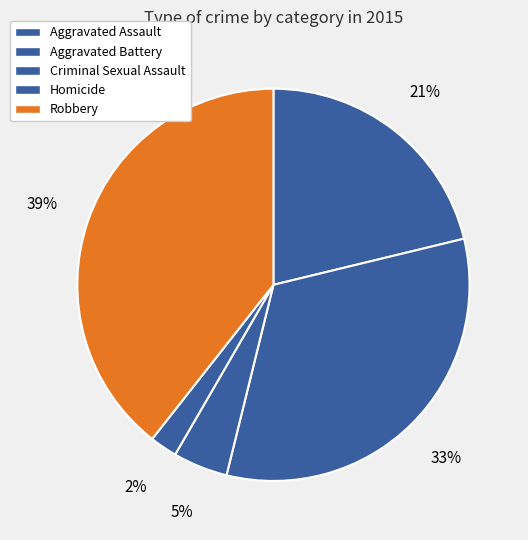

True or false: Homicide accounts for 2% of the total.

True